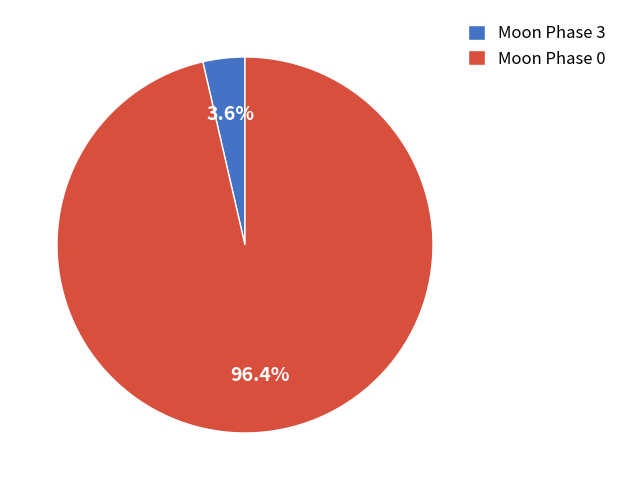

What is the smallest slice in the pie chart?

Moon Phase 3